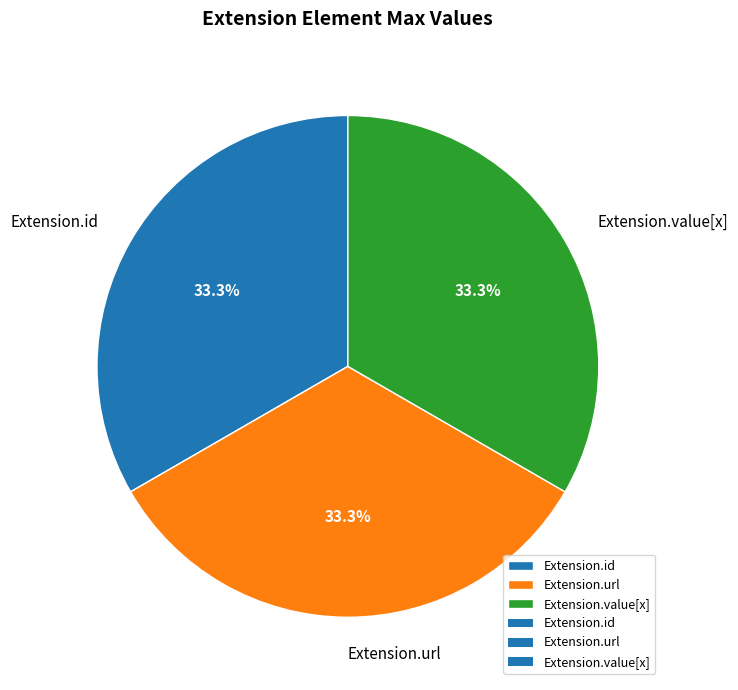

Is there any slice that represents more than half of the pie?

No